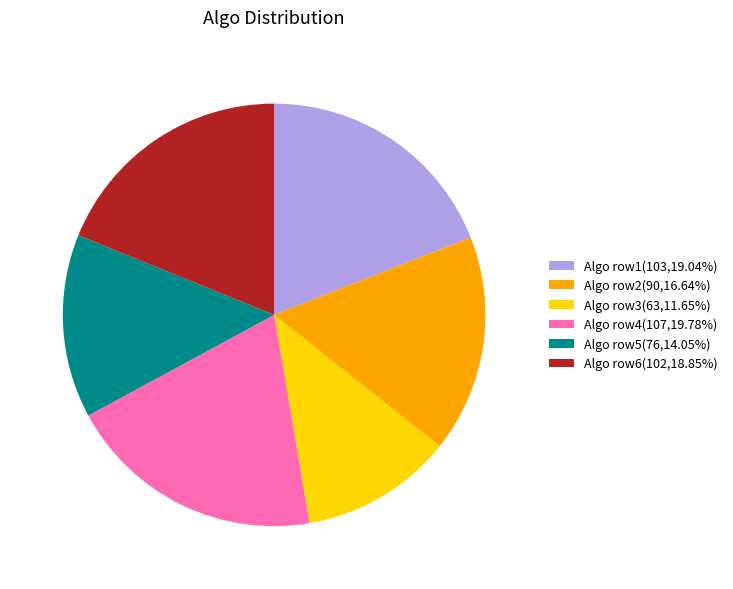

Is the sum of Algo row4(107,19.78%) and Algo row5(76,14.05%) greater than half?

No